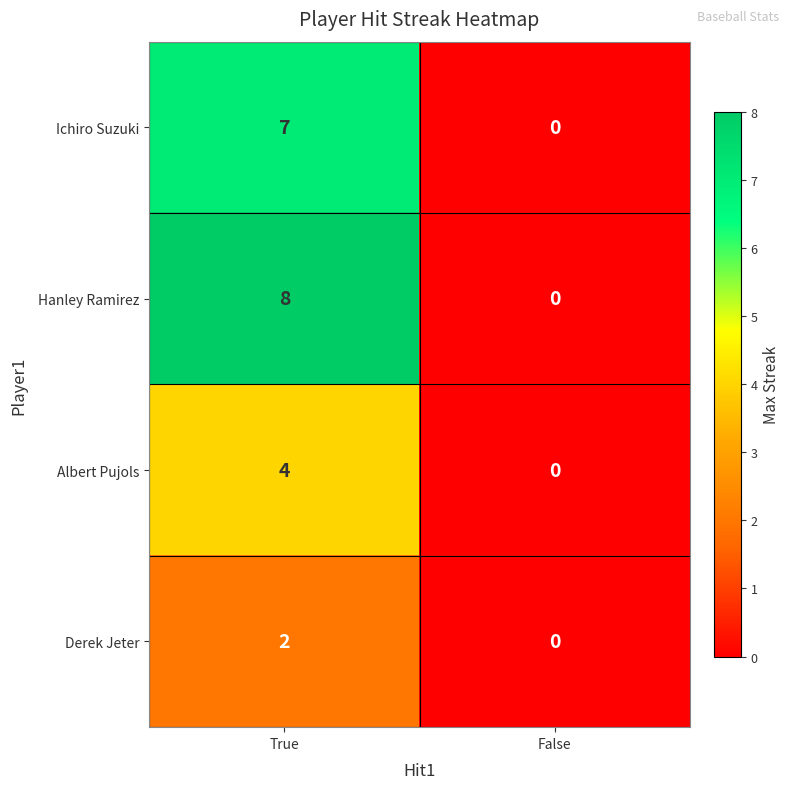

The value of Derek Jeter at False is -1. True or false?

False